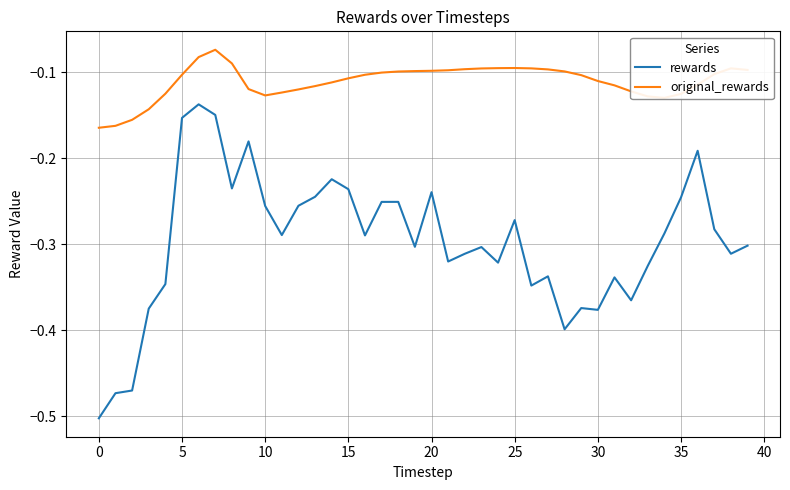

Which series has the largest range (max minus min)?

rewards